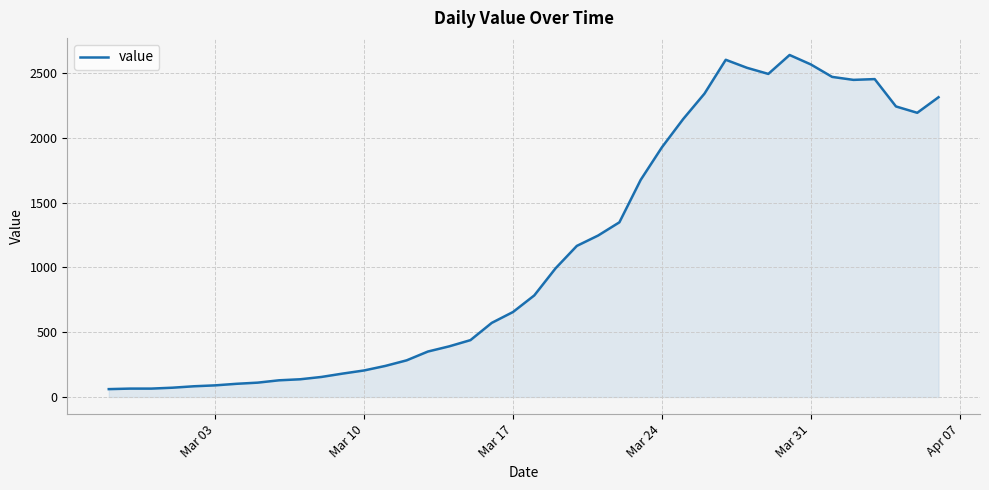

What is the difference between the maximum and minimum values?

2578